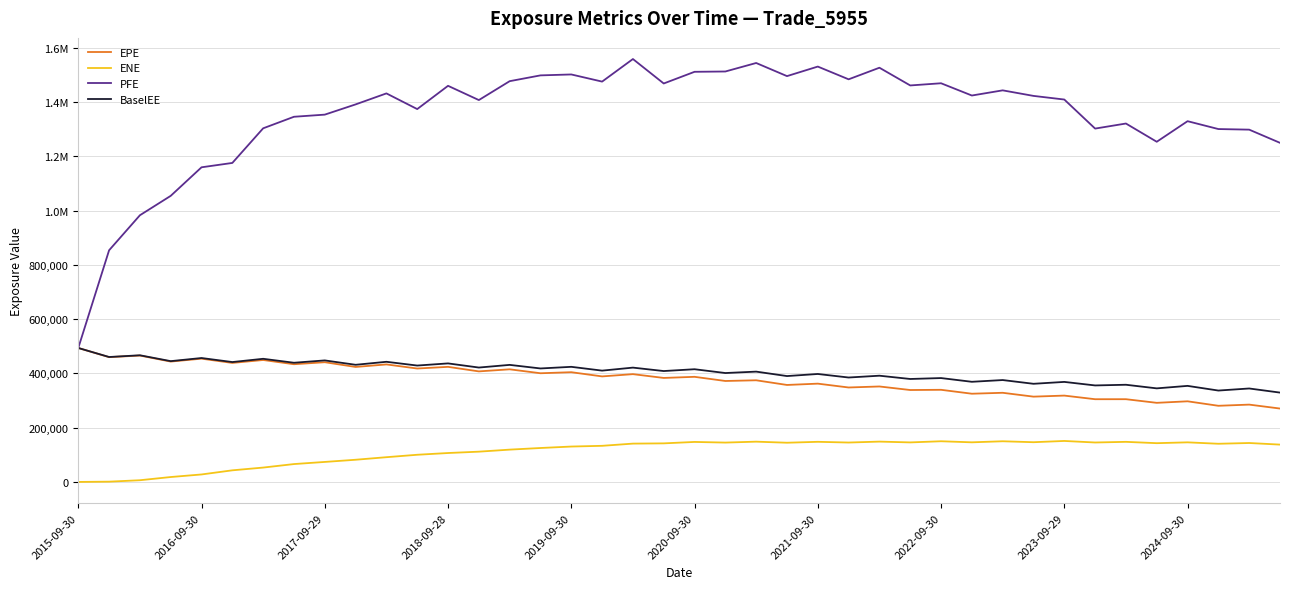

What is the sum of all EPE values?

15130028.0